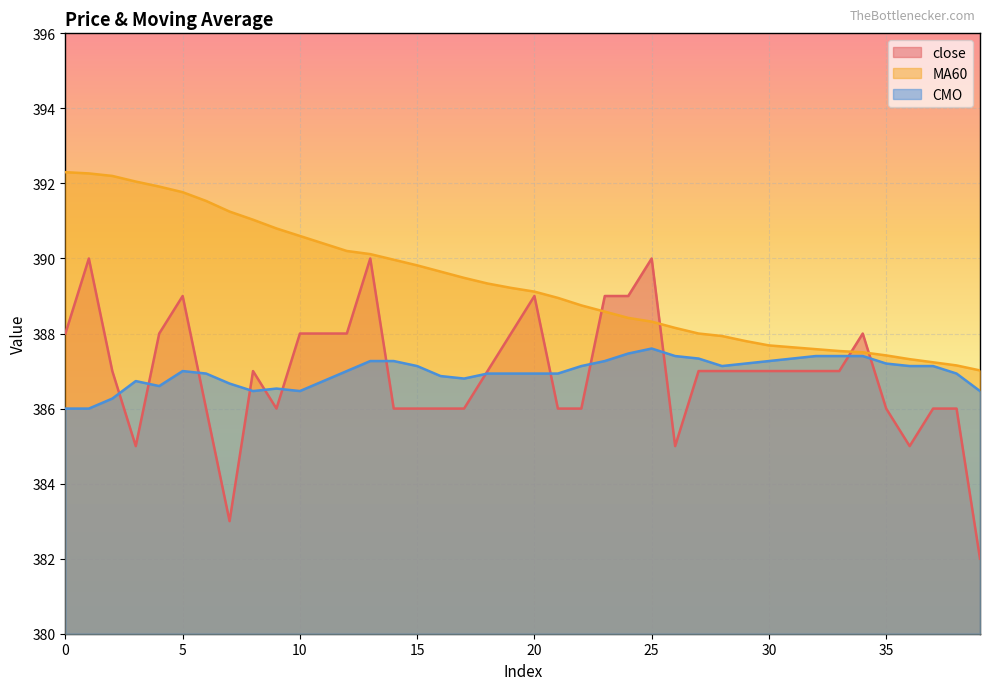

What is the value of the CMO point at the 39th from the left?

386.9